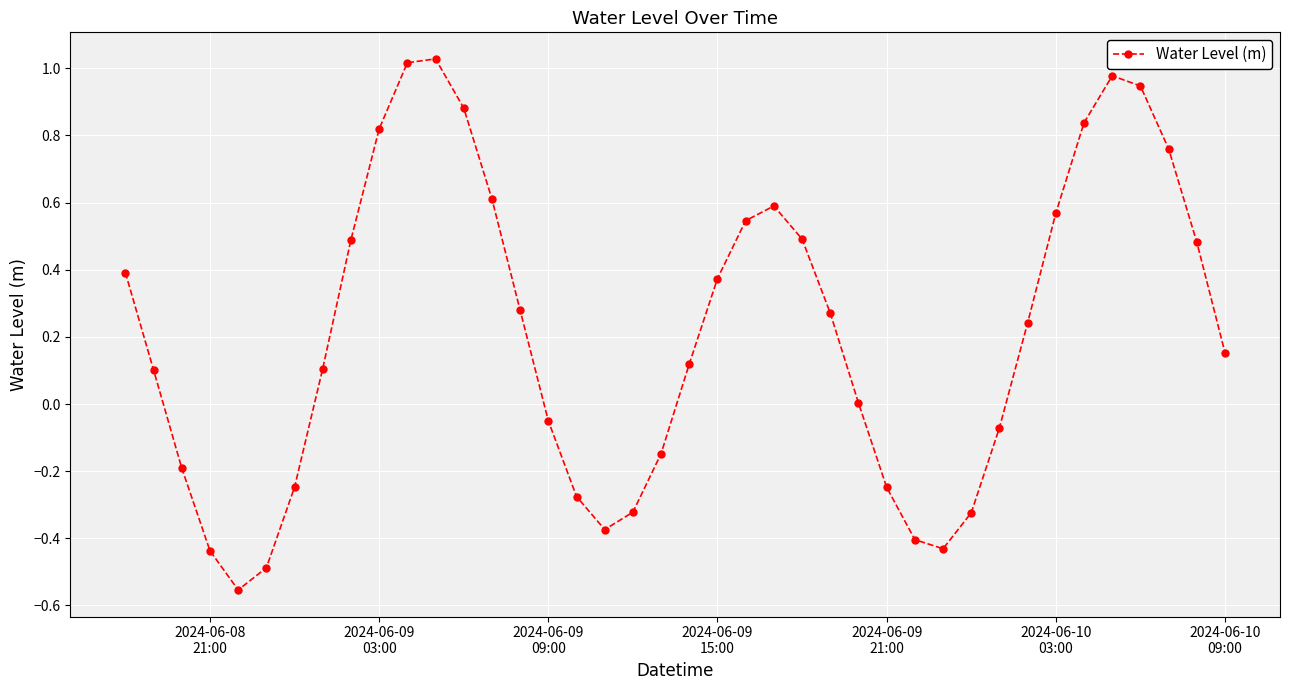

How many interior local peaks (higher than both neighbors) does the data have?

3